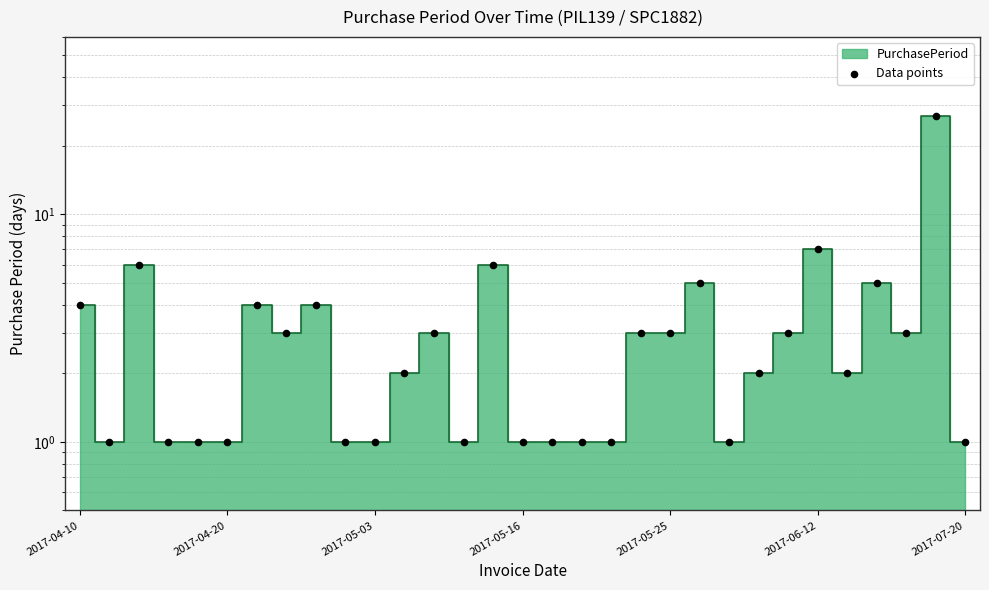

Which has a higher value, 25 or 2017-05-03?

25